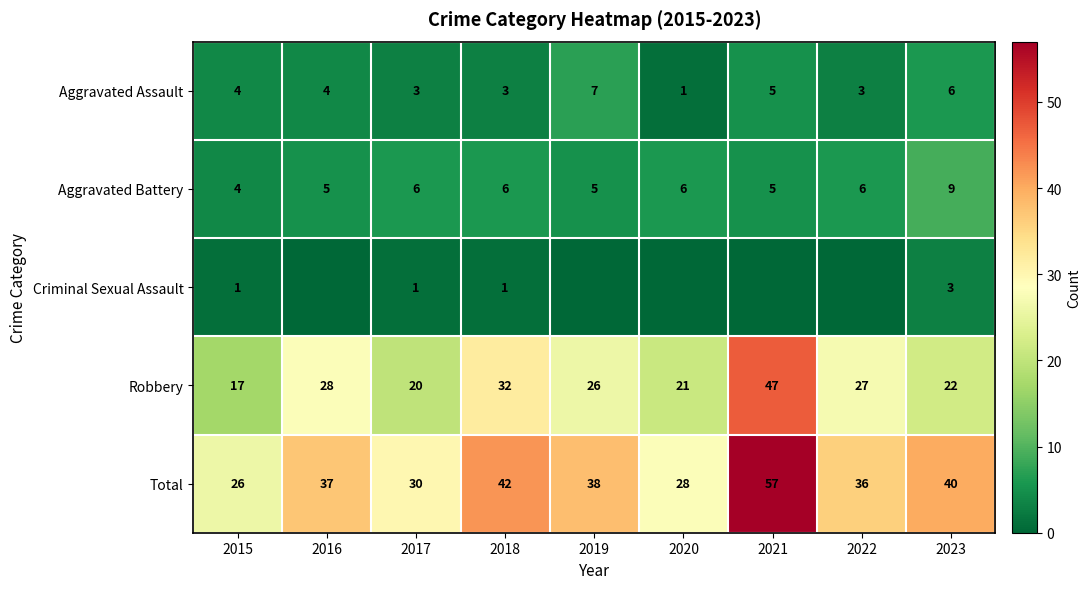

Is it true that Aggravated Battery equals 8 at 2020?

False